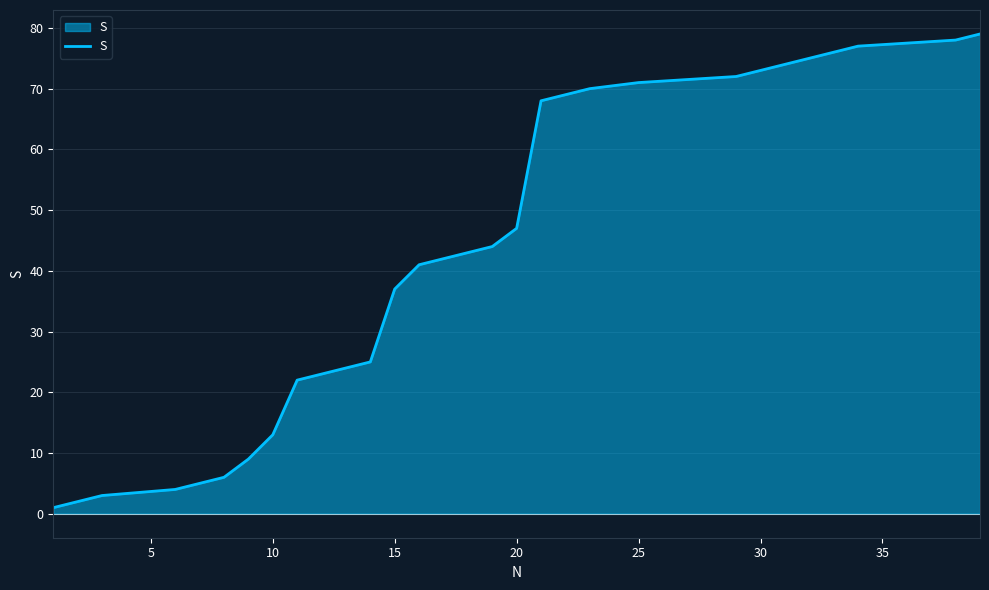

What is the greatest value displayed?

79